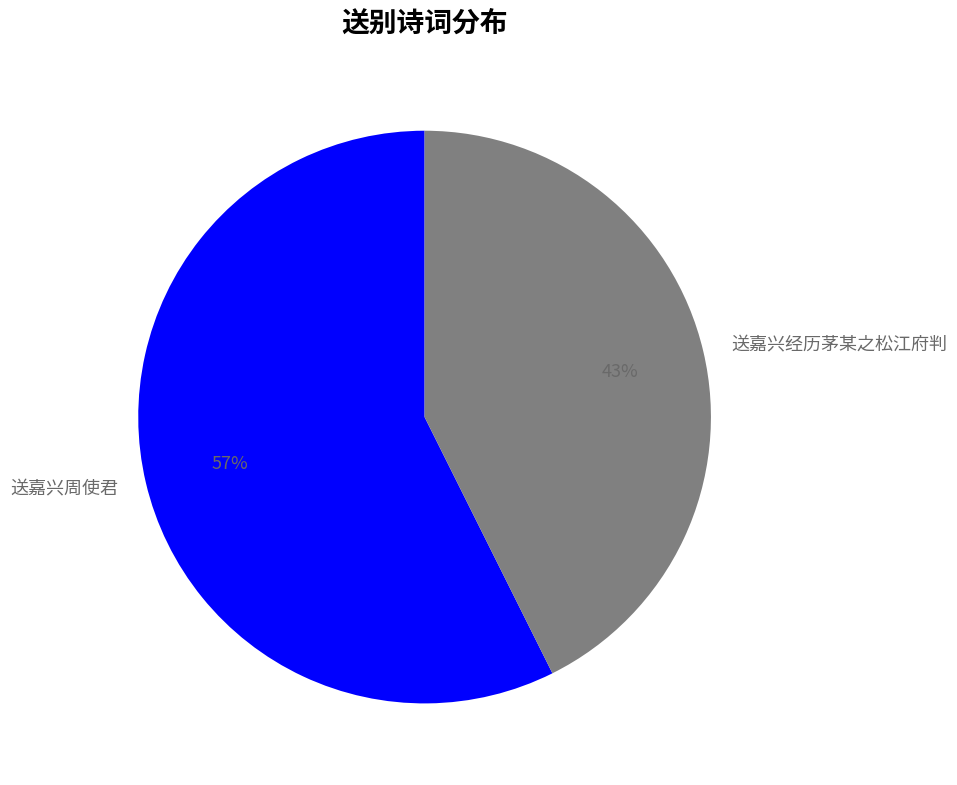

Which category has the biggest portion of the pie?

送嘉兴周使君